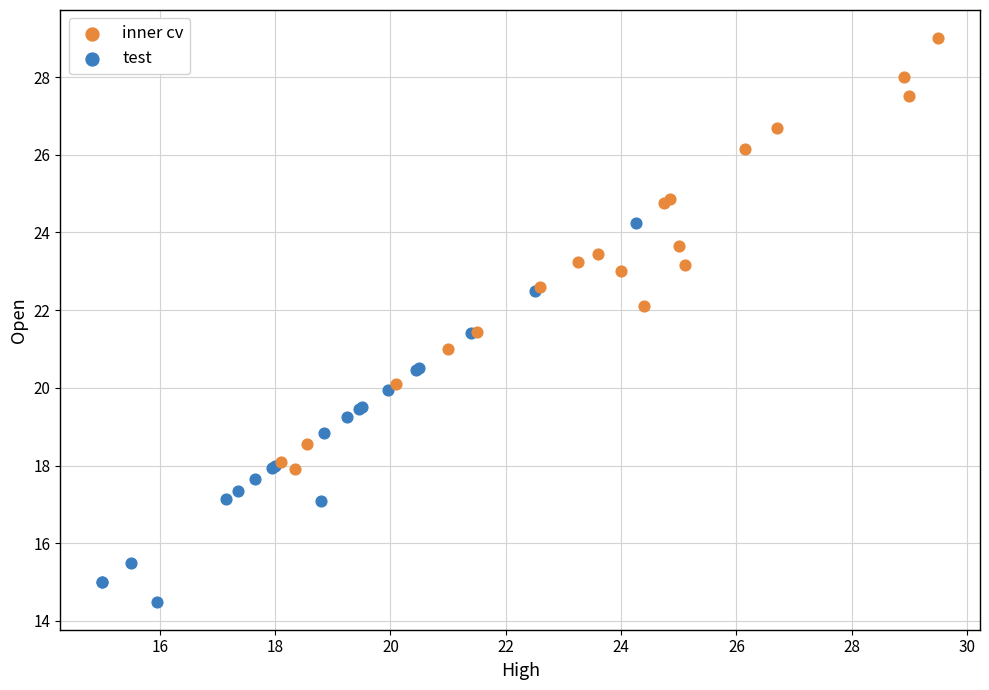

Which series reaches the maximum Y coordinate?

inner cv